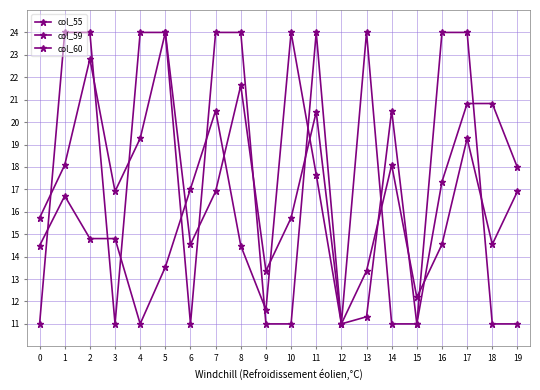

How many values in the col_60 series are below 16?

9